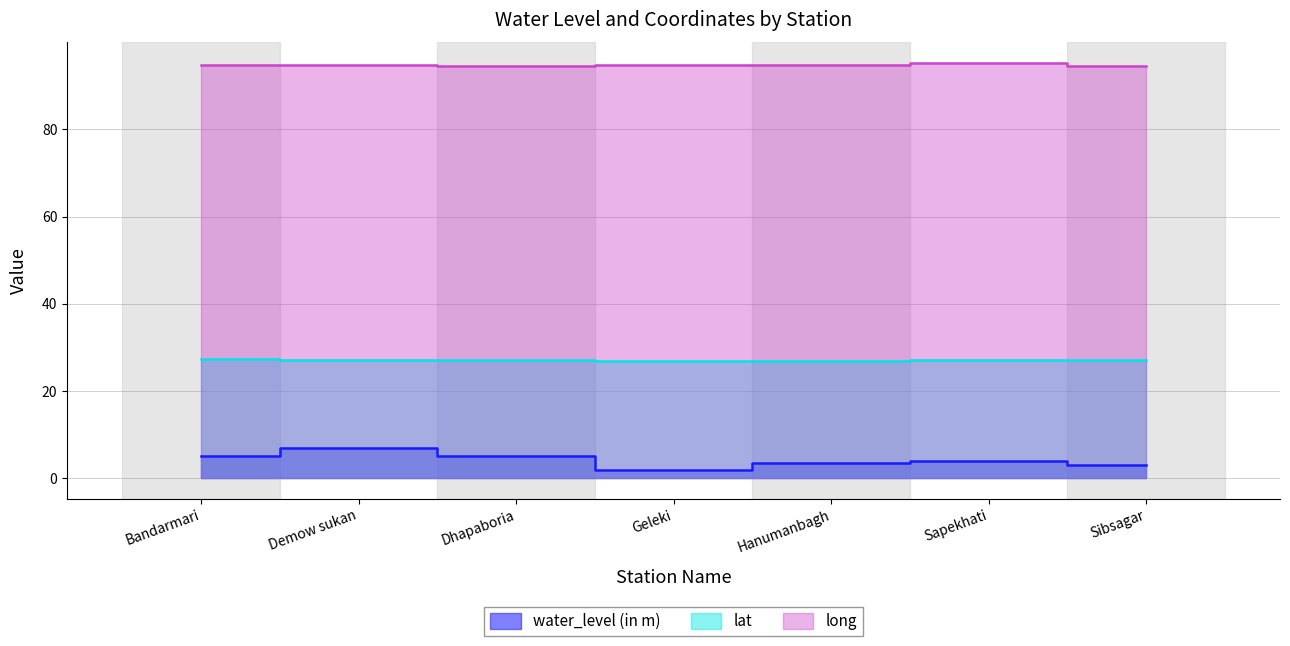

What is the value of the lat point at the 7th from the left?

27.0